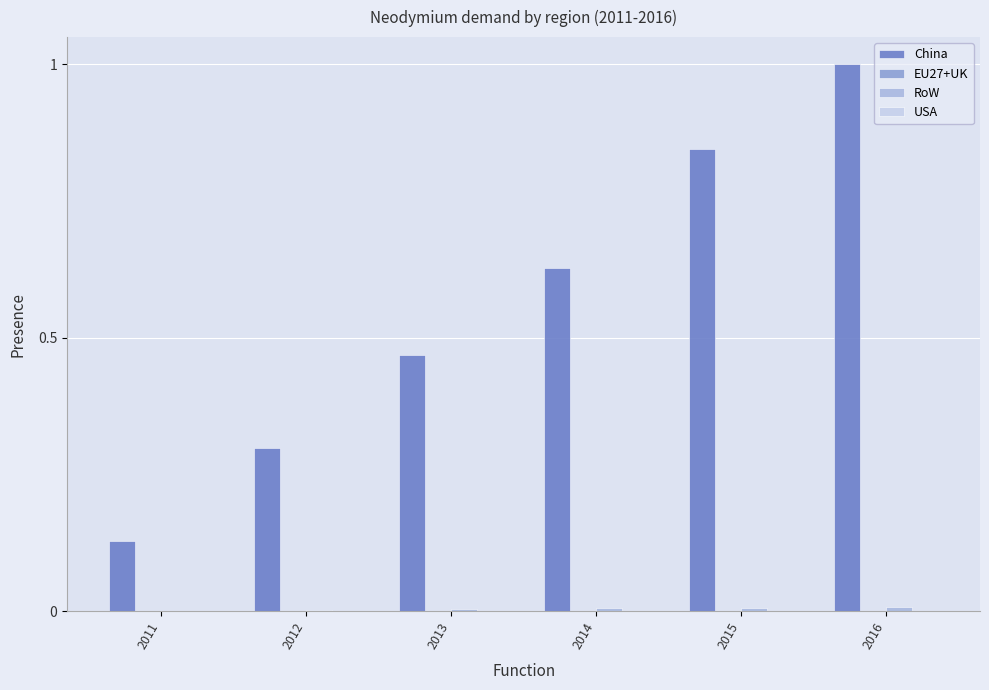

Reading right to left, list all the values displayed in this chart.

China: 1.0	0.8	0.6	0.5	0.3	0.1
EU27+UK: 0.0	0.0	0.0	0.0	0.0	0.0
RoW: 0.0	0.0	0.0	0.0	0.0	0.0
USA: 0.0	0.0	0.0	0.0	0.0	0.0